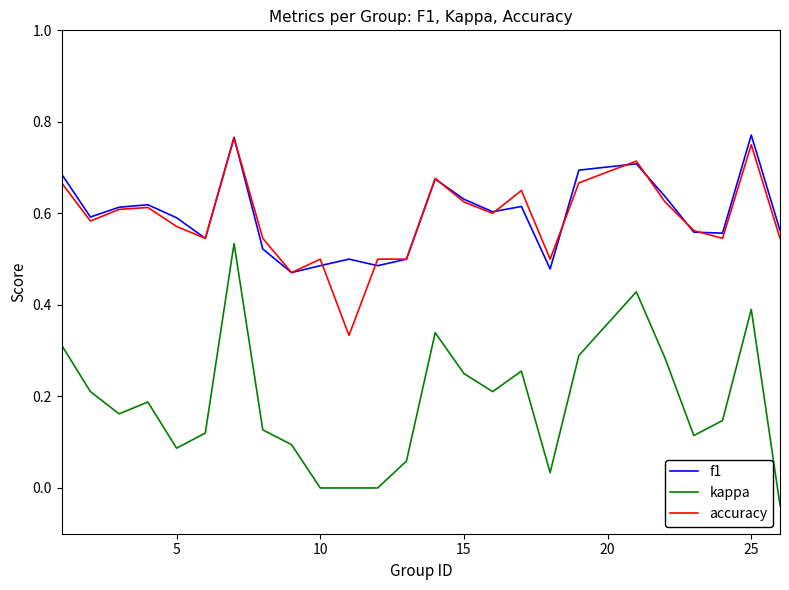

True or false: accuracy and kappa cross at least once.

False